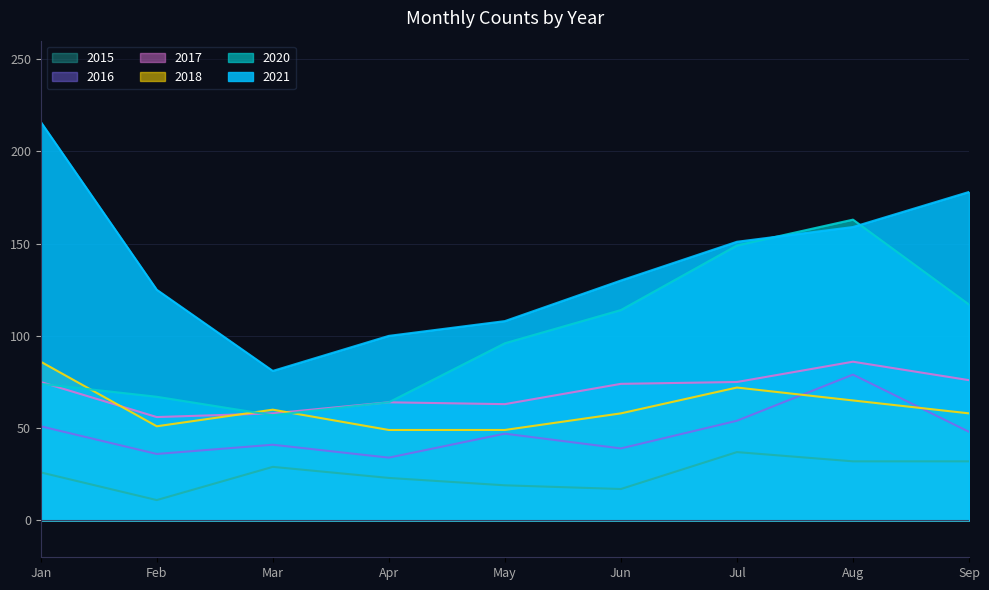

What is the greatest value displayed?

216